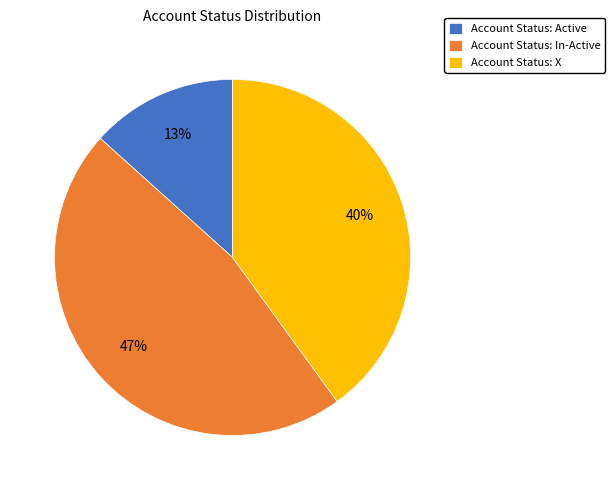

What is the ratio of the value at Account Status: Active to the value at Account Status: X?

0.3